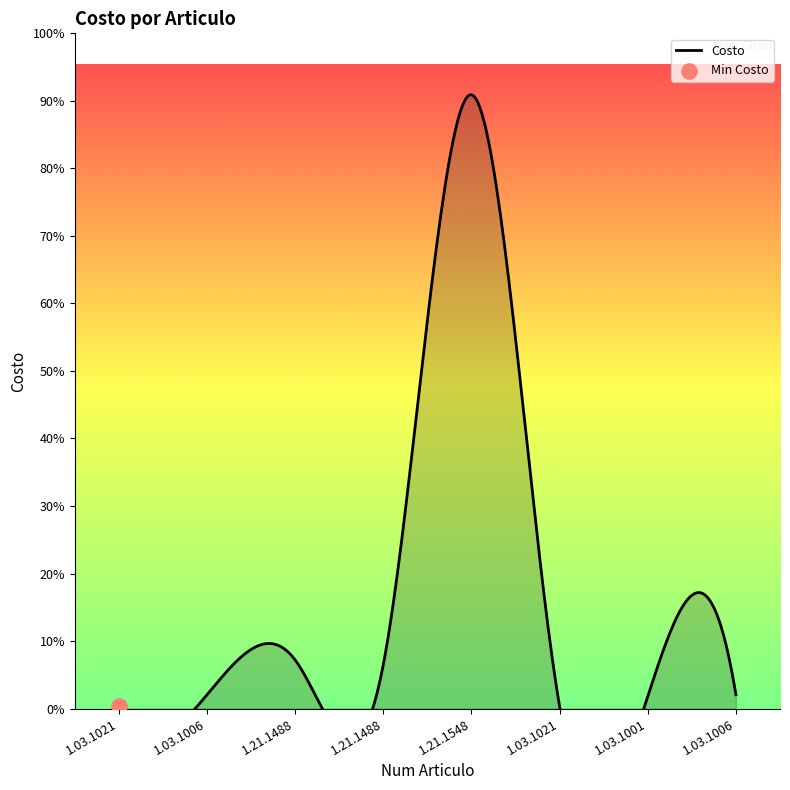

Which has a higher value, 1.03.1006 or 1.03.1021?

1.03.1006